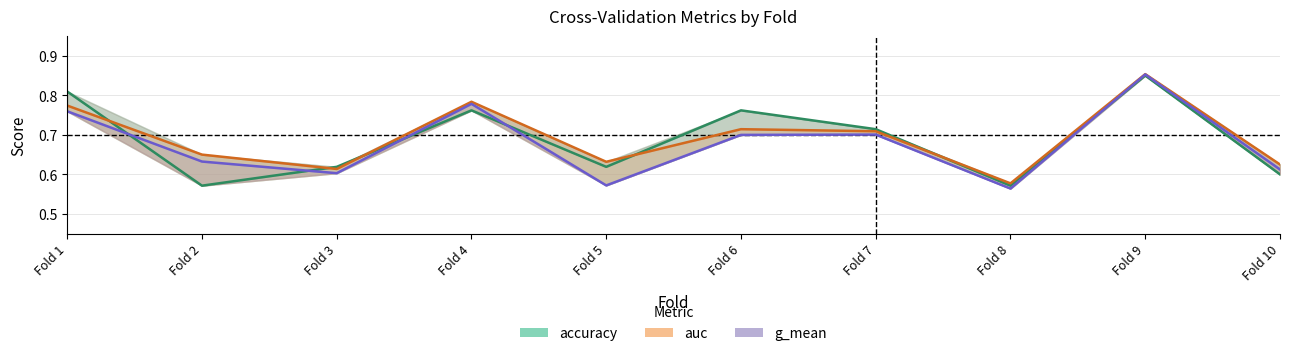

Is this an area chart (filled region under the line)?

No